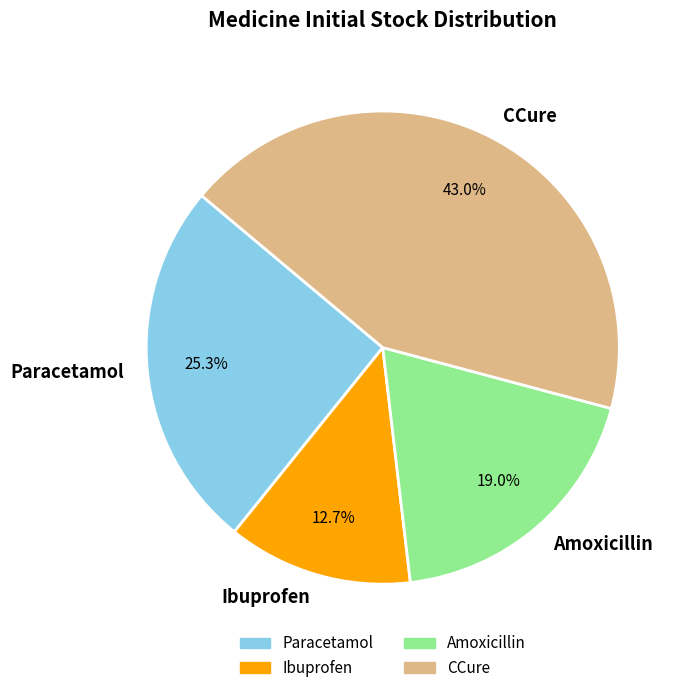

True or false: CCure accounts for 55% of the total.

False